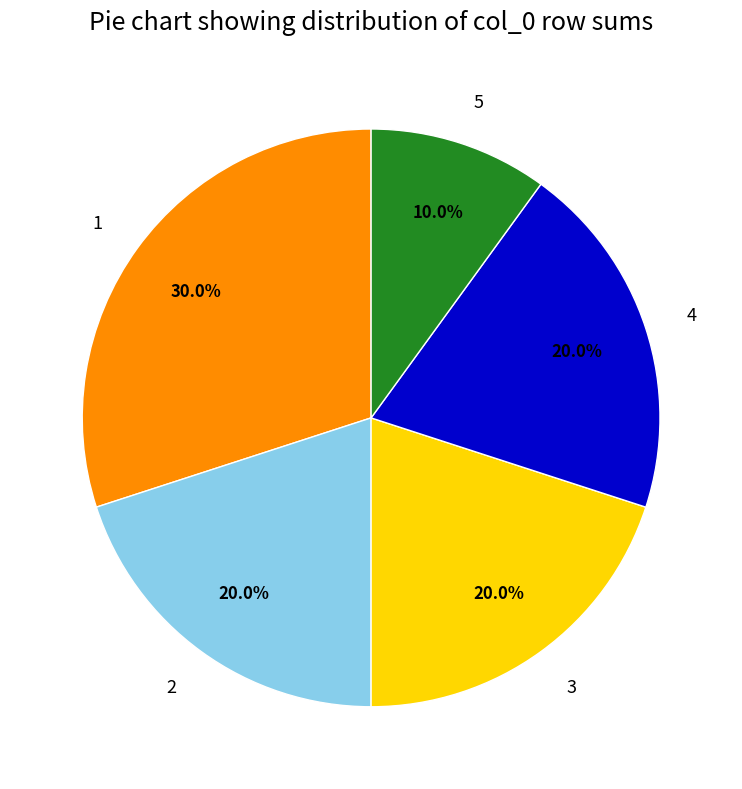

Does any single category account for the majority?

No